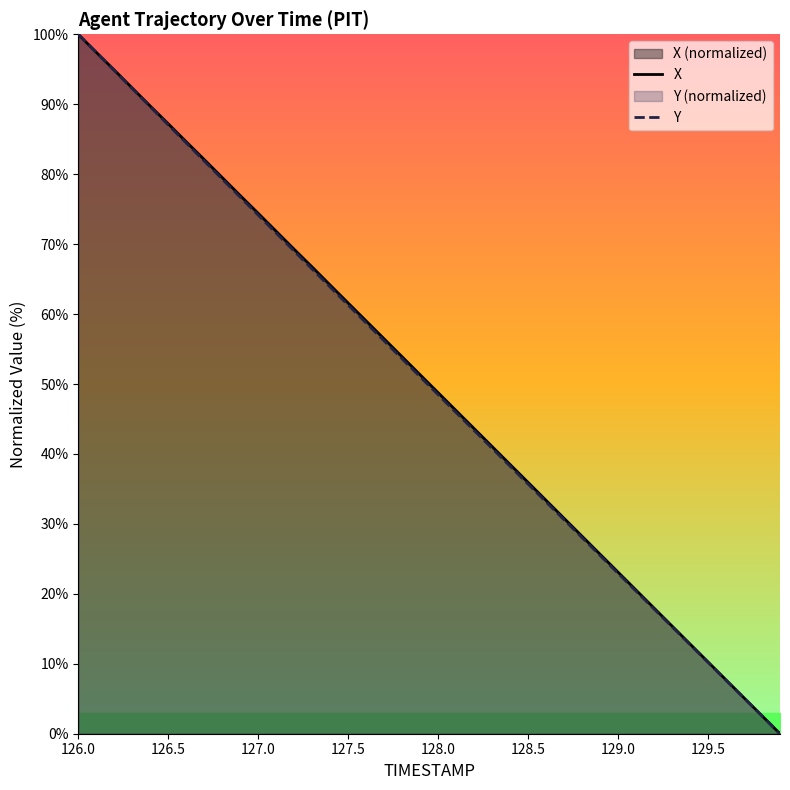

What is the value of the Y point at the 37th from the left?

7.6